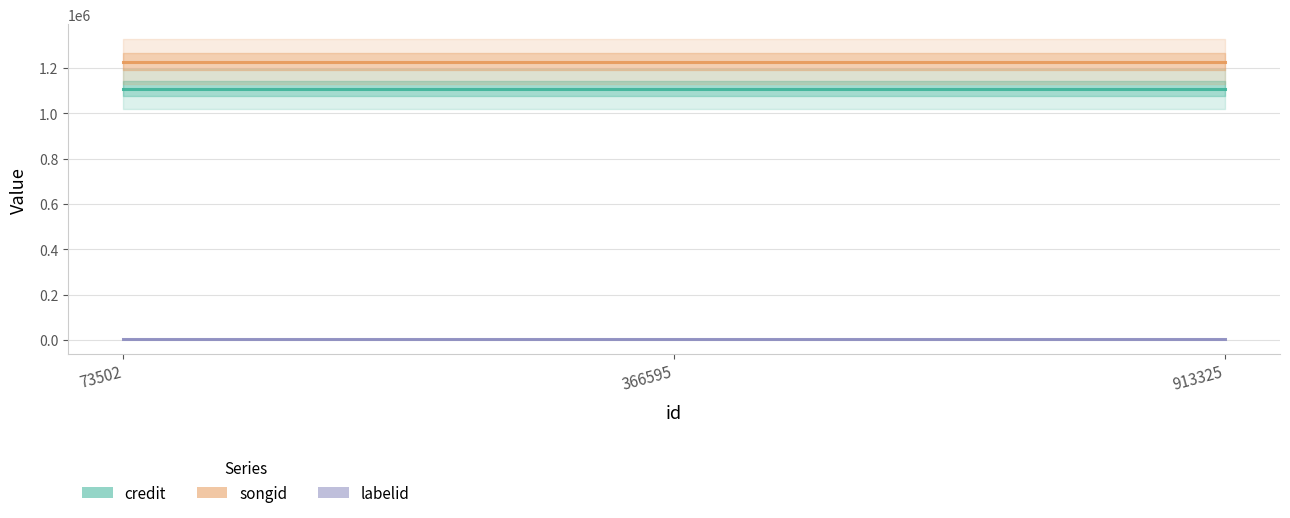

Is the value of songid at 73502 greater than the value of credit at 73502?

Yes